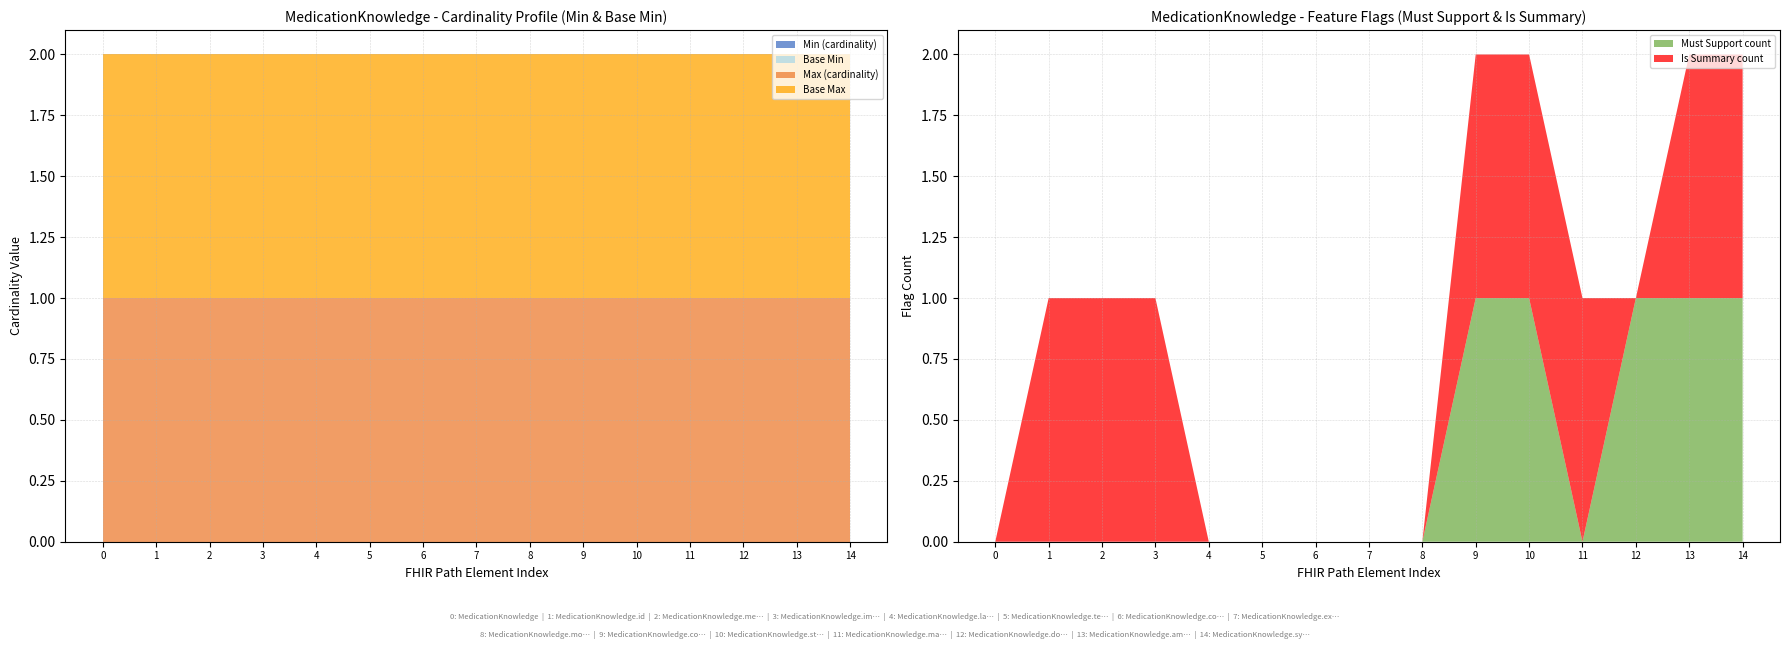

Reading right to left, transcribe all the data shown in this chart.

Min (cardinality): MedicationKnowledge.synonym=0	MedicationKnowledge.amount=0	MedicationKnowledge.doseForm=0	MedicationKnowledge.manufacturer=0	MedicationKnowledge.status=0	MedicationKnowledge.code=0	MedicationKnowledge.modifierExtension=0	MedicationKnowledge.extension=0	MedicationKnowledge.contained=0	MedicationKnowledge.text=0	MedicationKnowledge.language=0	MedicationKnowledge.implicitRules=0	MedicationKnowledge.meta=0	MedicationKnowledge.id=0	MedicationKnowledge=0
Base Min: MedicationKnowledge.synonym=0	MedicationKnowledge.amount=0	MedicationKnowledge.doseForm=0	MedicationKnowledge.manufacturer=0	MedicationKnowledge.status=0	MedicationKnowledge.code=0	MedicationKnowledge.modifierExtension=0	MedicationKnowledge.extension=0	MedicationKnowledge.contained=0	MedicationKnowledge.text=0	MedicationKnowledge.language=0	MedicationKnowledge.implicitRules=0	MedicationKnowledge.meta=0	MedicationKnowledge.id=0	MedicationKnowledge=0
Max (cardinality): MedicationKnowledge.synonym=1	MedicationKnowledge.amount=1	MedicationKnowledge.doseForm=1	MedicationKnowledge.manufacturer=1	MedicationKnowledge.status=1	MedicationKnowledge.code=1	MedicationKnowledge.modifierExtension=1	MedicationKnowledge.extension=1	MedicationKnowledge.contained=1	MedicationKnowledge.text=1	MedicationKnowledge.language=1	MedicationKnowledge.implicitRules=1	MedicationKnowledge.meta=1	MedicationKnowledge.id=1	MedicationKnowledge=1
Base Max: MedicationKnowledge.synonym=1	MedicationKnowledge.amount=1	MedicationKnowledge.doseForm=1	MedicationKnowledge.manufacturer=1	MedicationKnowledge.status=1	MedicationKnowledge.code=1	MedicationKnowledge.modifierExtension=1	MedicationKnowledge.extension=1	MedicationKnowledge.contained=1	MedicationKnowledge.text=1	MedicationKnowledge.language=1	MedicationKnowledge.implicitRules=1	MedicationKnowledge.meta=1	MedicationKnowledge.id=1	MedicationKnowledge=1
Must Support count: MedicationKnowledge.synonym=1	MedicationKnowledge.amount=1	MedicationKnowledge.doseForm=1	MedicationKnowledge.manufacturer=0	MedicationKnowledge.status=1	MedicationKnowledge.code=1	MedicationKnowledge.modifierExtension=0	MedicationKnowledge.extension=0	MedicationKnowledge.contained=0	MedicationKnowledge.text=0	MedicationKnowledge.language=0	MedicationKnowledge.implicitRules=0	MedicationKnowledge.meta=0	MedicationKnowledge.id=0	MedicationKnowledge=0
Is Summary count: MedicationKnowledge.synonym=1	MedicationKnowledge.amount=1	MedicationKnowledge.doseForm=0	MedicationKnowledge.manufacturer=1	MedicationKnowledge.status=1	MedicationKnowledge.code=1	MedicationKnowledge.modifierExtension=0	MedicationKnowledge.extension=0	MedicationKnowledge.contained=0	MedicationKnowledge.text=0	MedicationKnowledge.language=0	MedicationKnowledge.implicitRules=1	MedicationKnowledge.meta=1	MedicationKnowledge.id=1	MedicationKnowledge=0